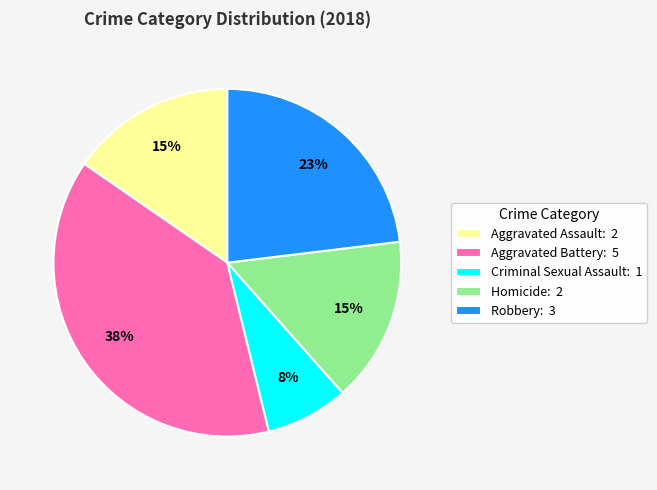

Which slice is the smallest?

Criminal Sexual Assault